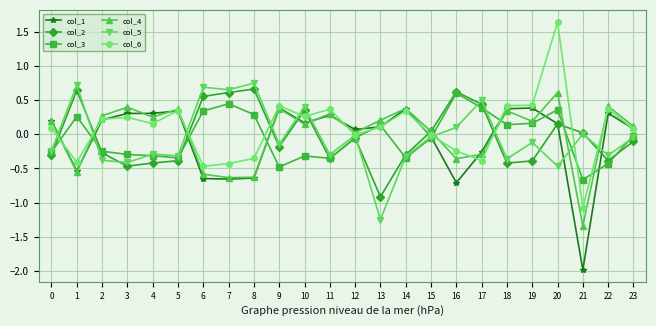

What are all the series names shown in the legend?

col_1, col_2, col_3, col_4, col_5, col_6